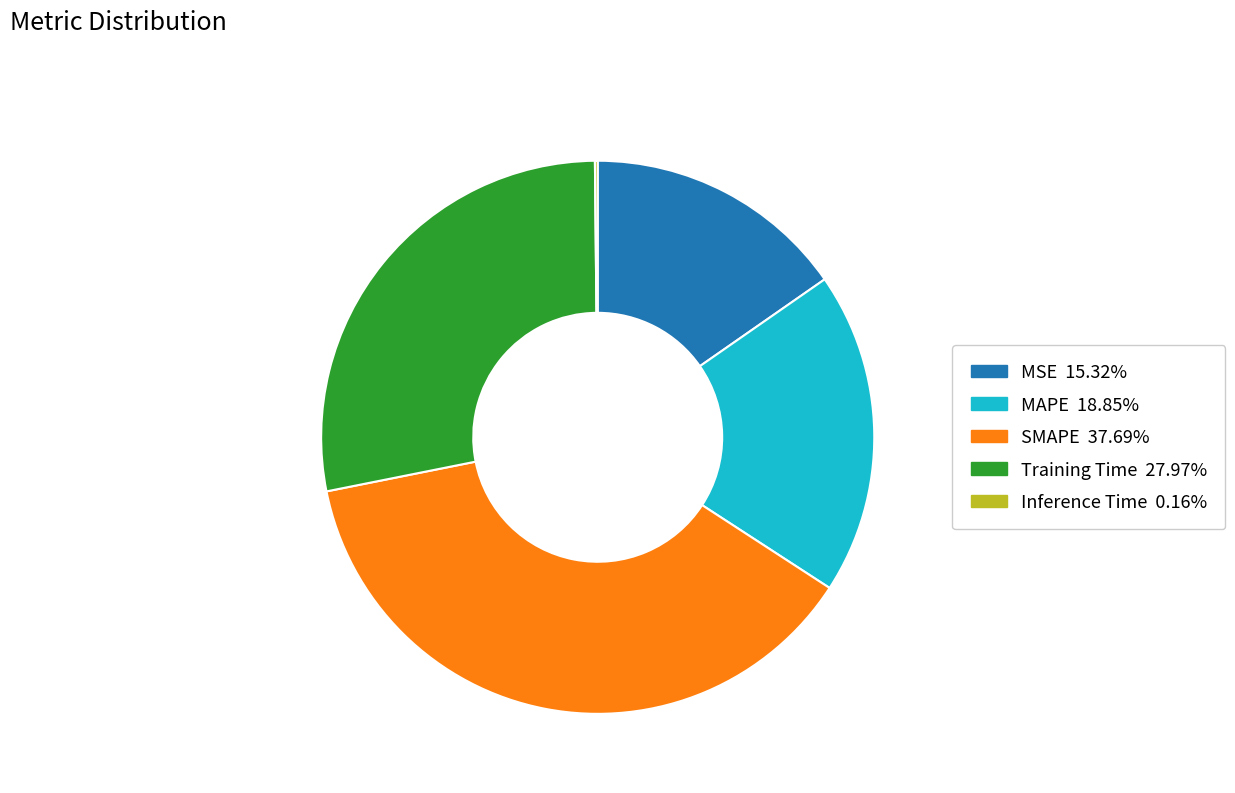

What is the ratio of the value at MAPE to the value at SMAPE?

0.5